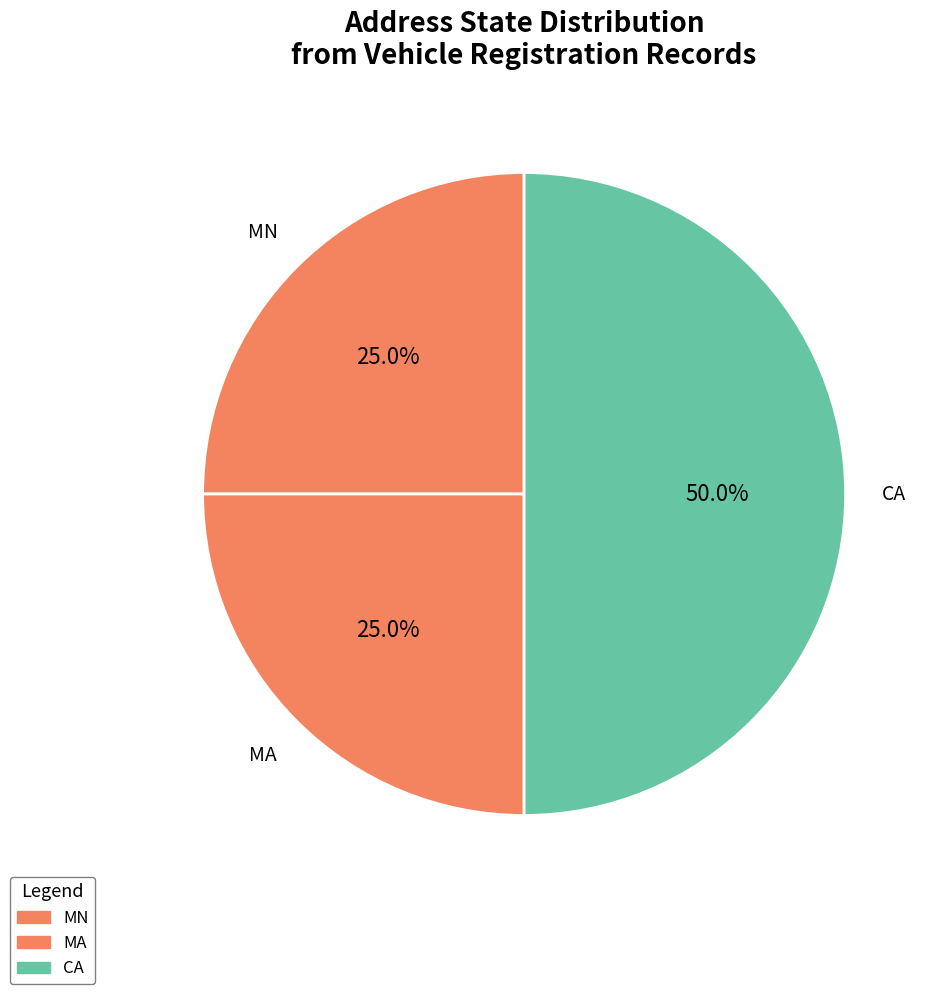

Count the number of slices in the pie.

3